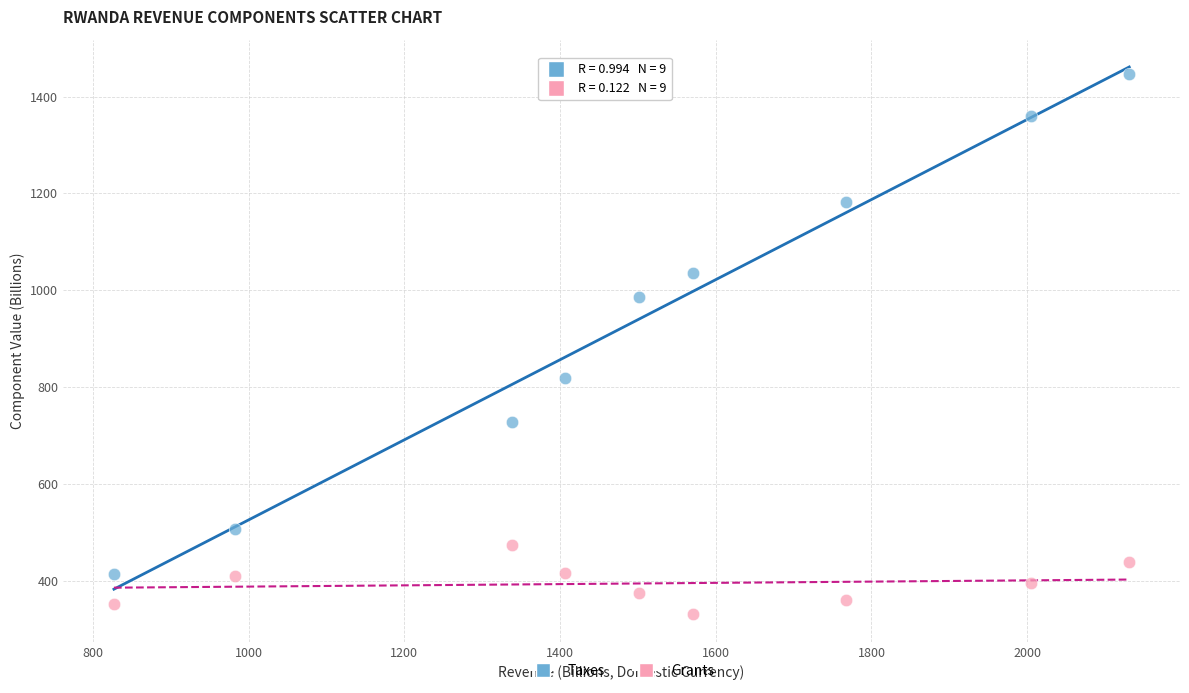

Which series has the largest Y range (max minus min)?

Taxes